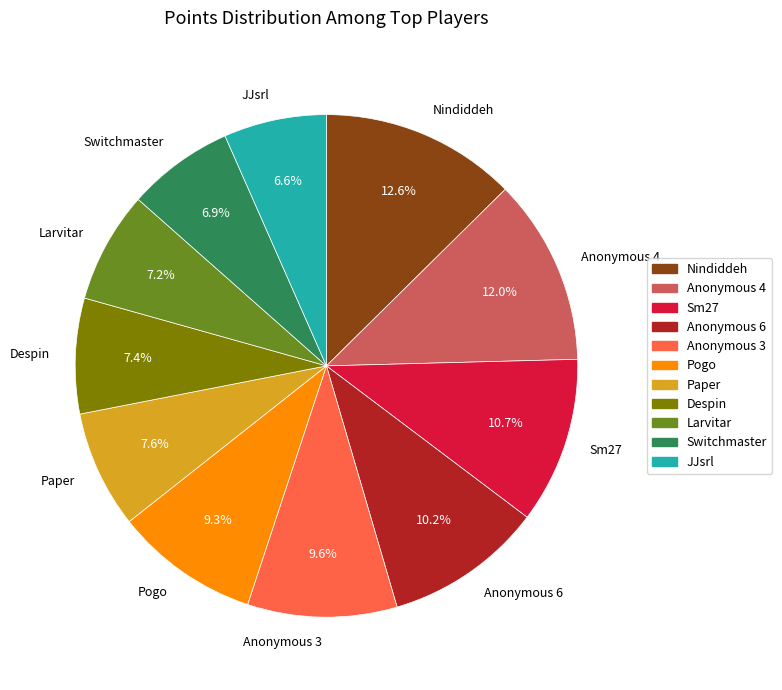

Between Anonymous 3 and Anonymous 6, which is larger?

Anonymous 6